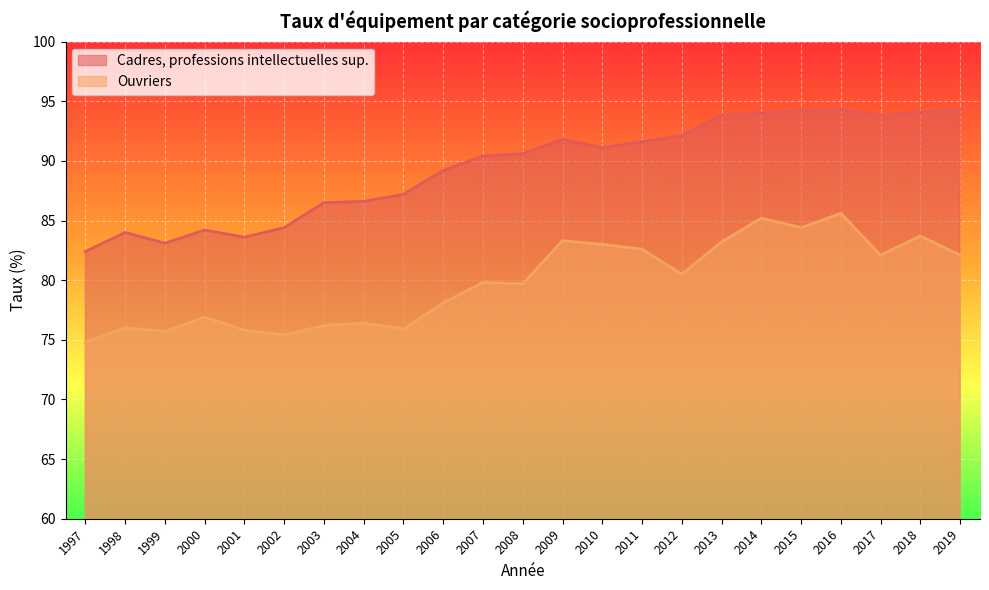

How many lines are shown in the chart?

2